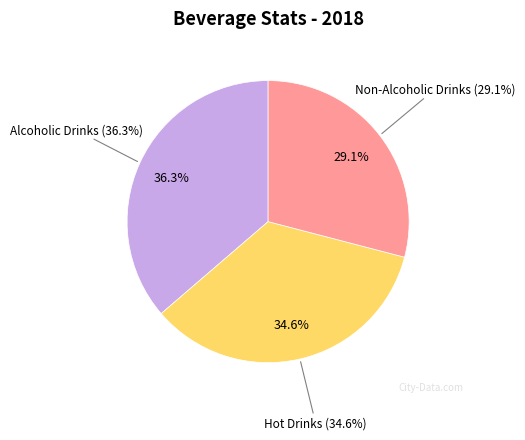

Rank the categories by value from highest to lowest.

Alcoholic Drinks, Hot Drinks, Non-Alcoholic Drinks